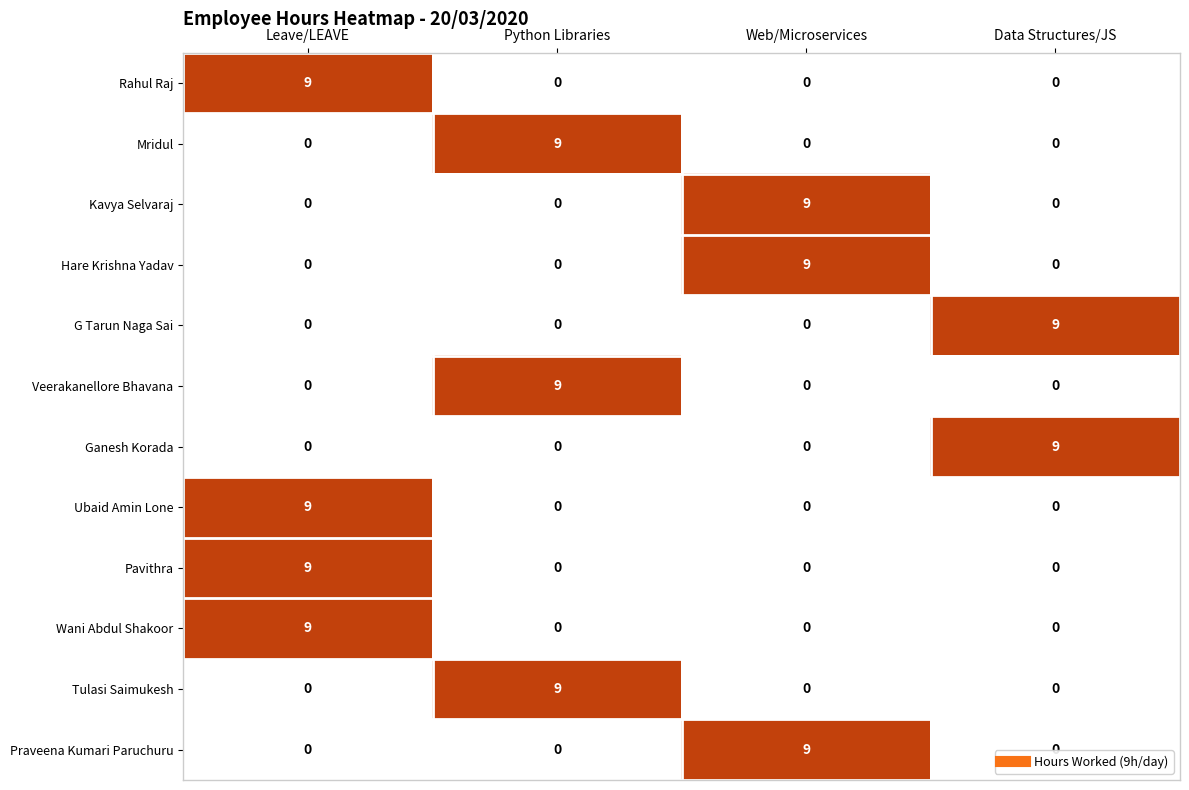

At which label does Veerakanellore Bhavana reach its peak?

Python Libraries